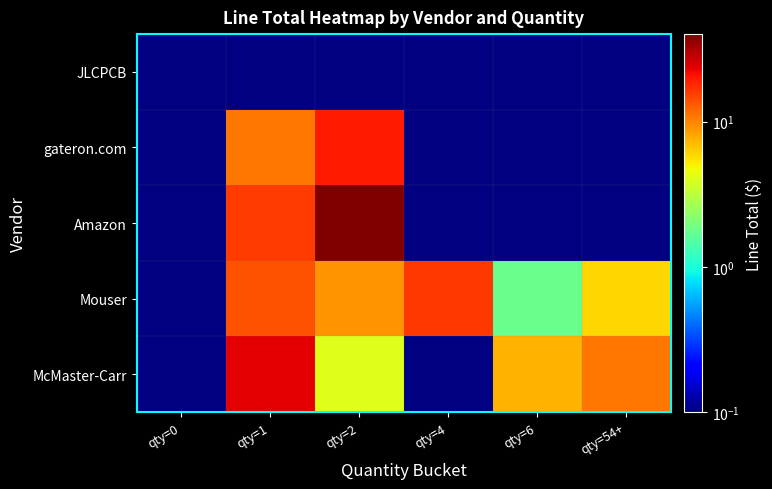

At how many categories does at least one series exceed 20?

2